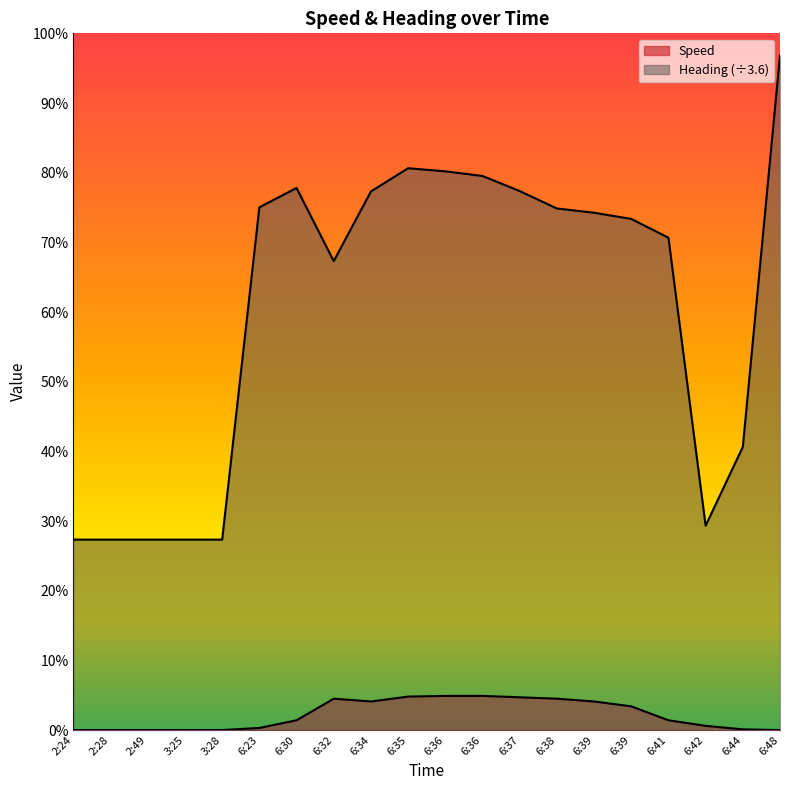

True or false: Heading and Speed intersect in this chart.

False